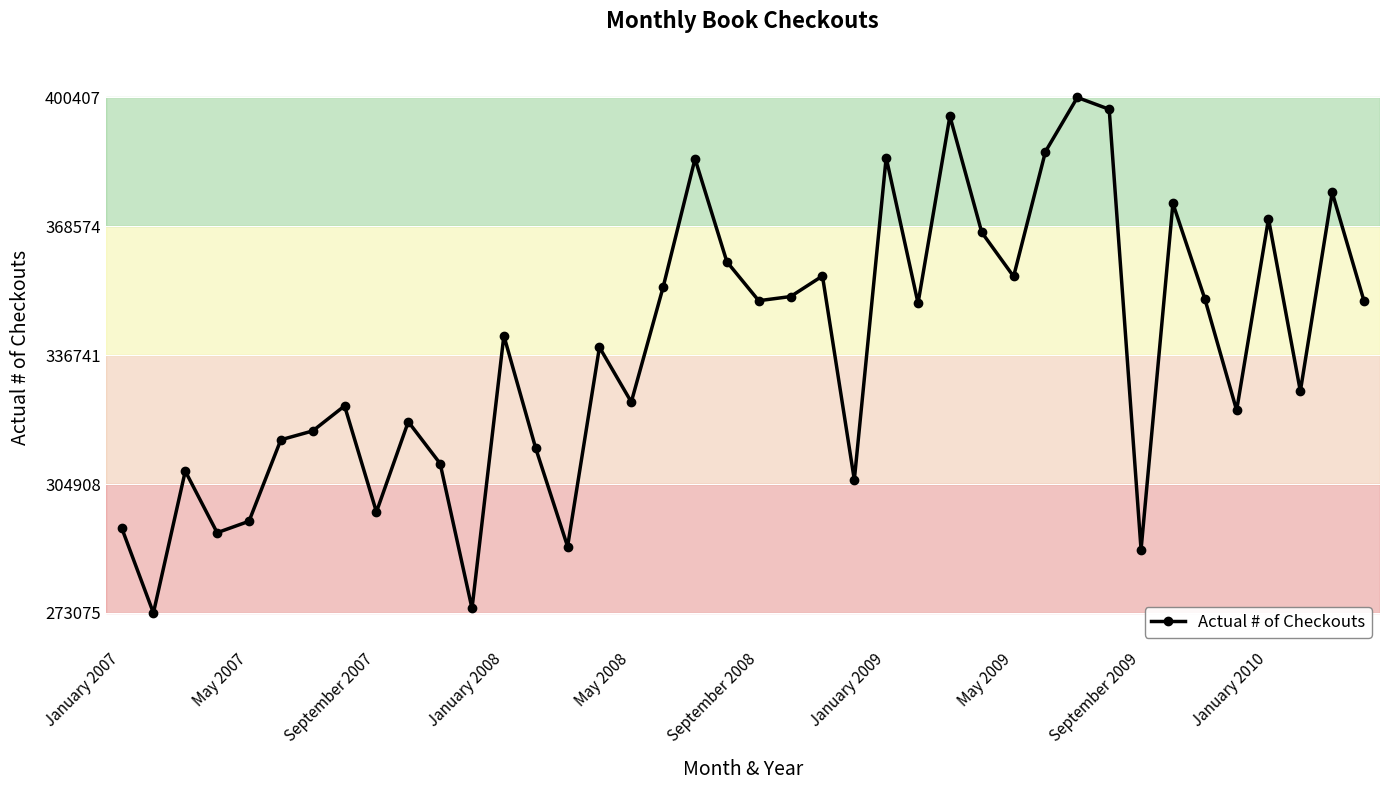

What is the difference between the maximum and second lowest values?

126228